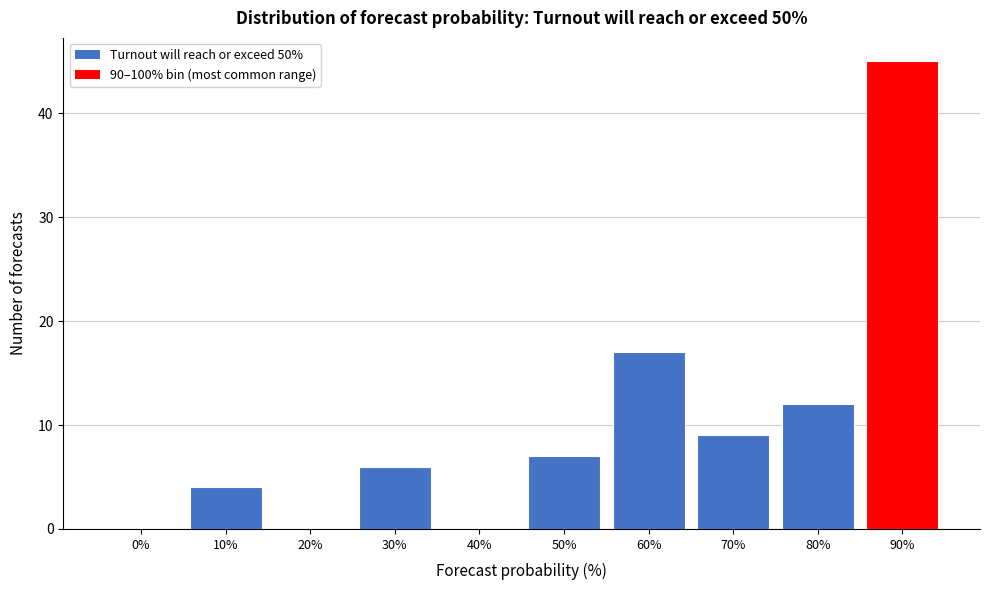

Reading right to left, transcribe all the data shown in this chart.

90%=45	80%=12	70%=9	60%=17	50%=7	40%=0	30%=6	20%=0	10%=4	0%=0